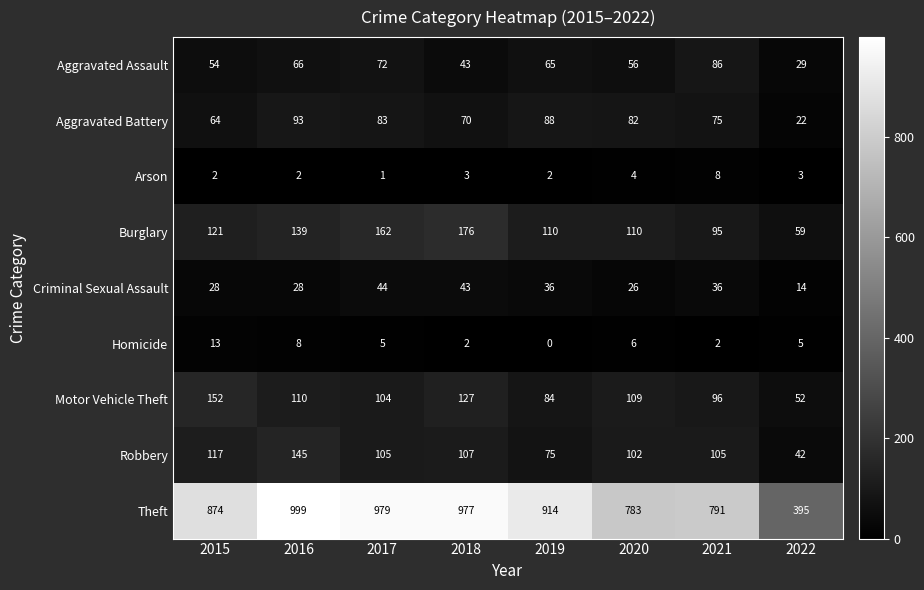

At which category does the chart reach its peak across all series?

2016